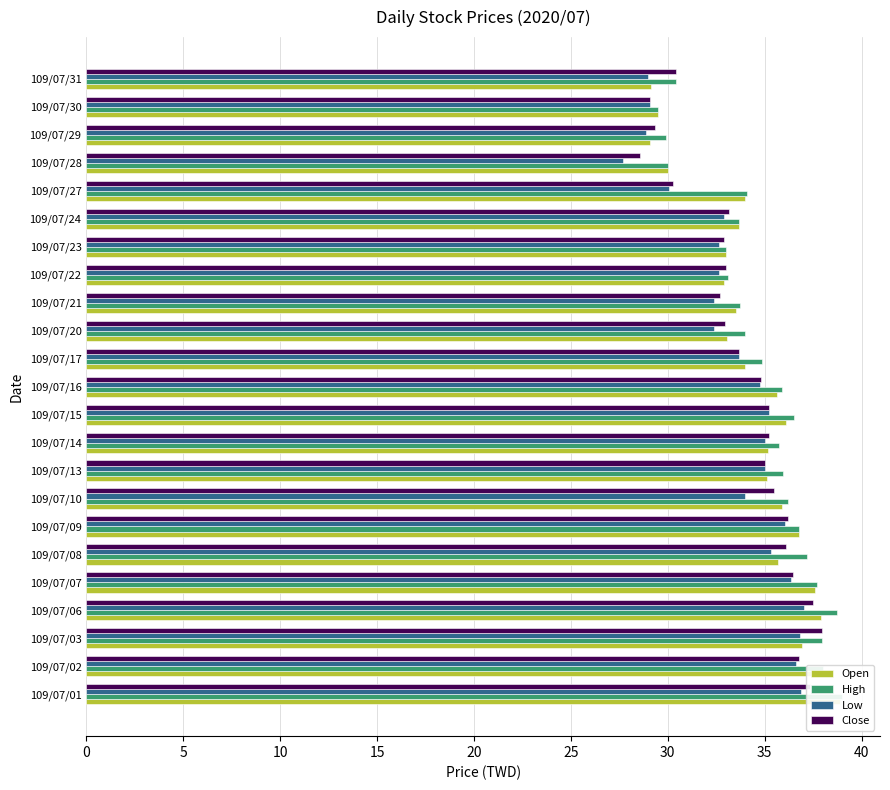

List the series in order of their peak value, highest first.

High, Open, Close, Low